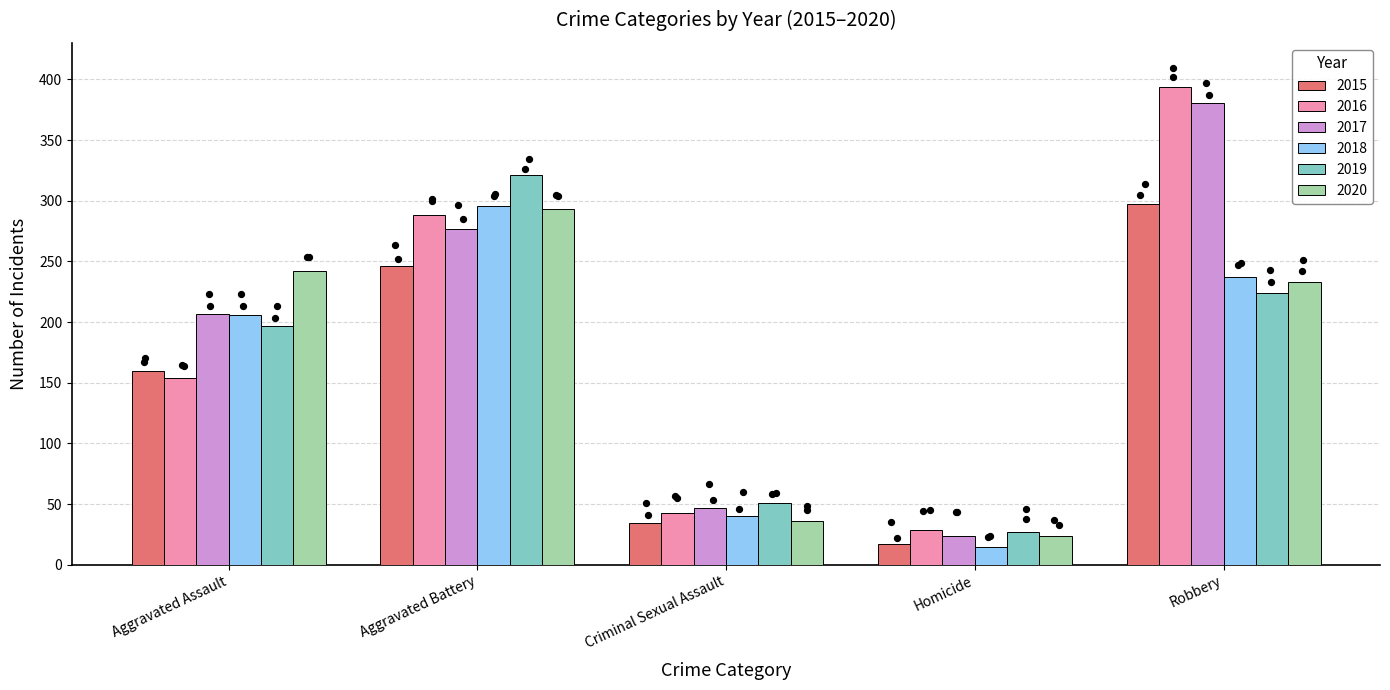

What is the total value across all series at Robbery?

1766